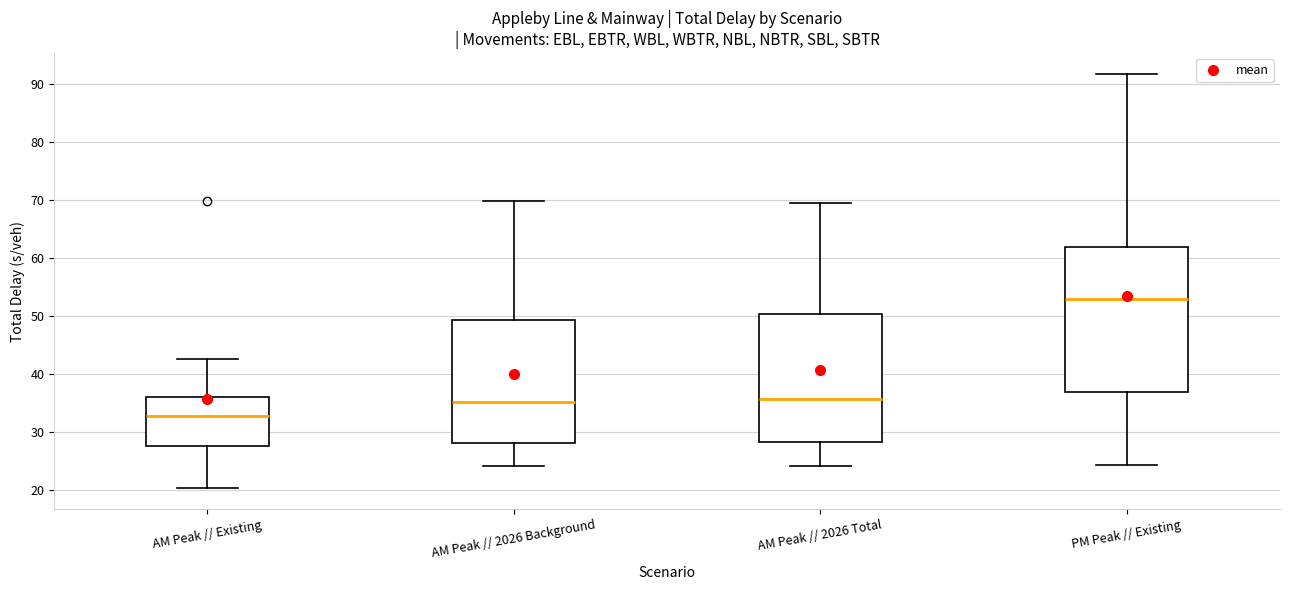

Which box is the tallest, from its lower edge to its upper edge?

PM Peak // Existing